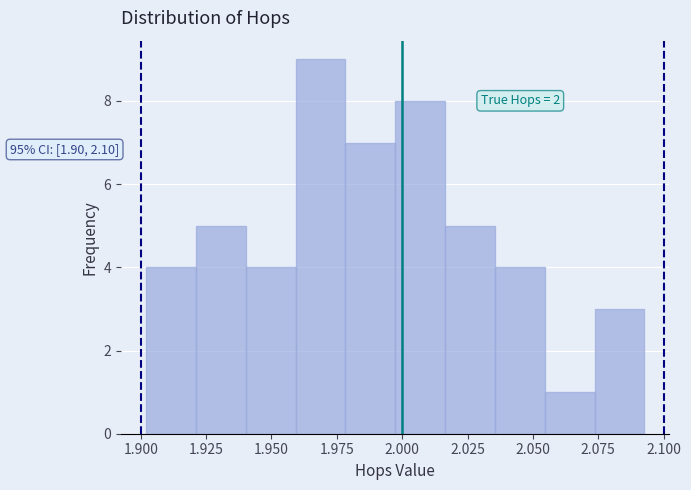

Read against the x-axis, roughly where is the centre of the tallest bar?

1.970